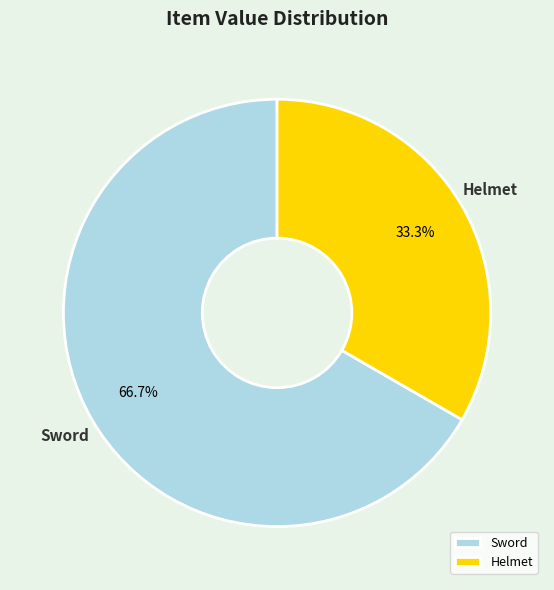

Count the number of slices in the pie.

2